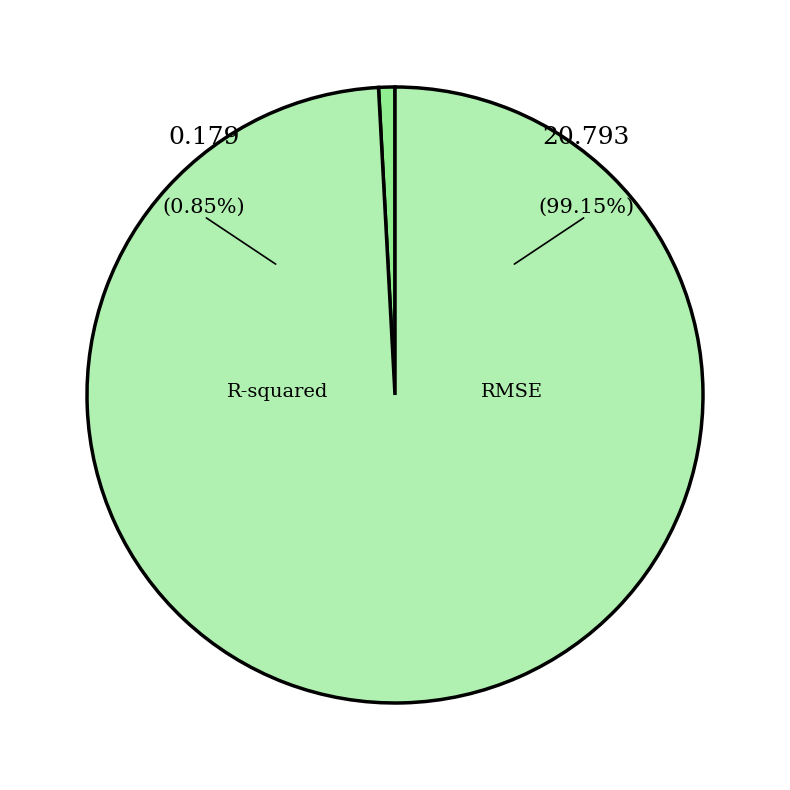

How many segments does this pie chart have?

2